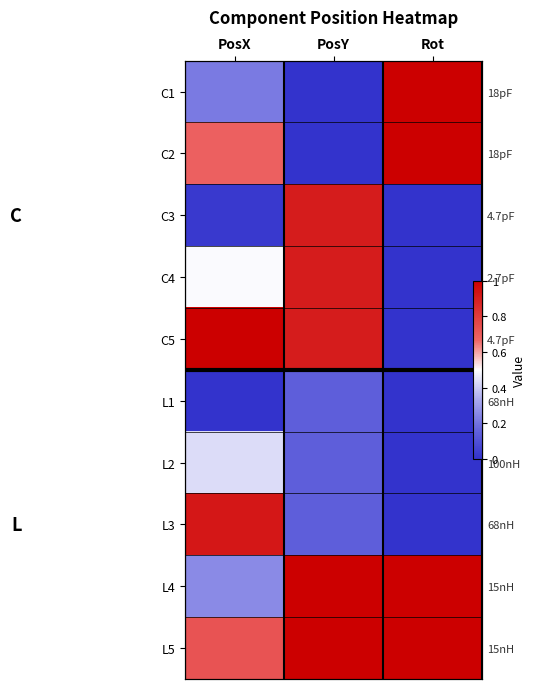

What is the difference between the highest and lowest values at PosX?

1.0